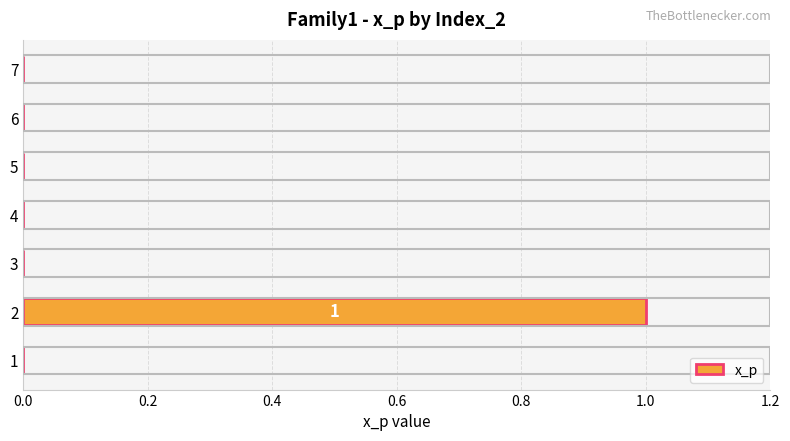

Are the bars grouped side by side (vs. stacked)?

No